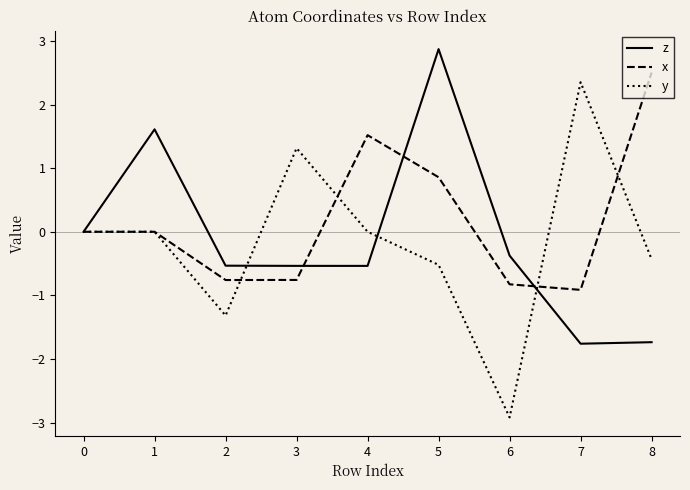

Which series has the largest total across all categories?

x